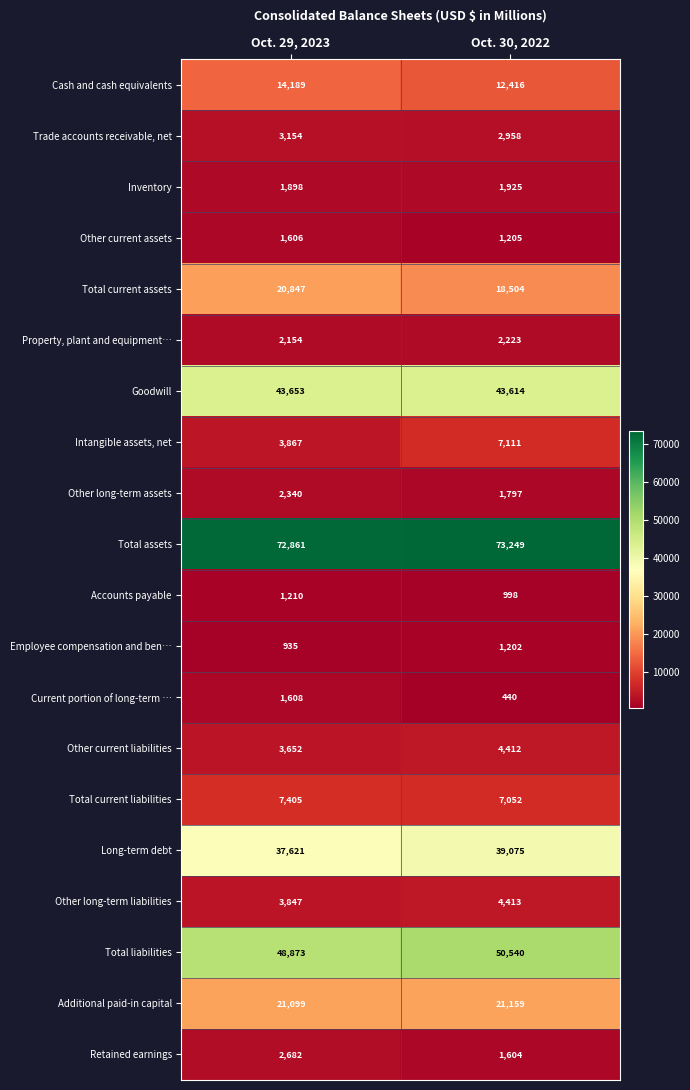

At which category is the sum across all series the highest?

Oct. 30, 2022